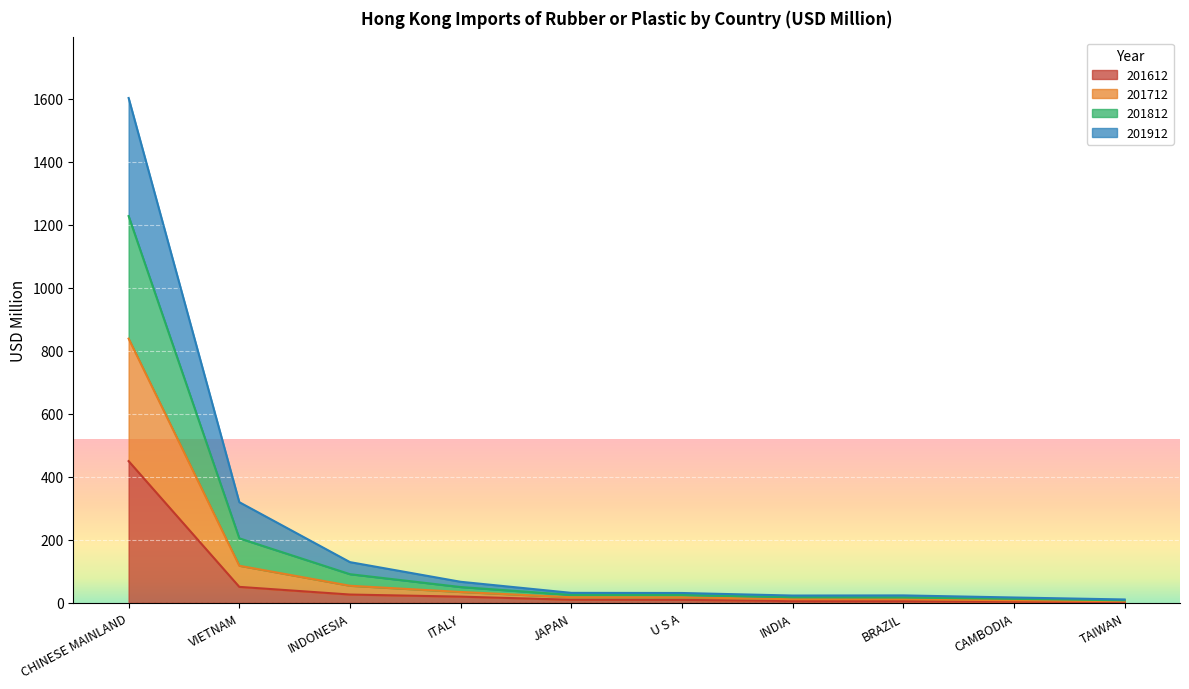

What is the maximum value shown in the chart?

1602.9